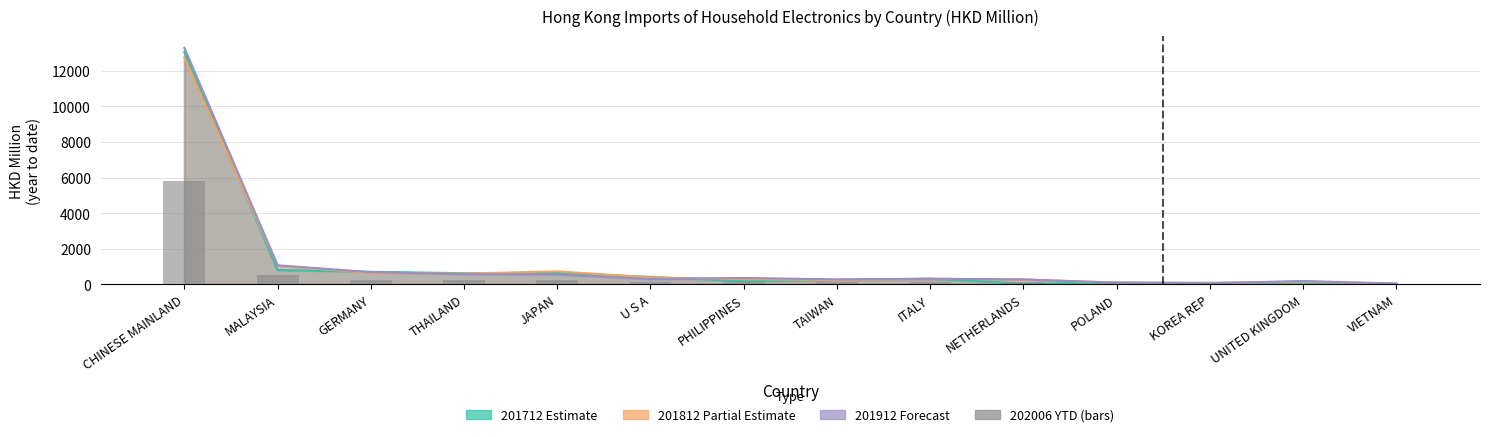

What is the ratio of the value at NETHERLANDS to the value at VIETNAM?

3.2